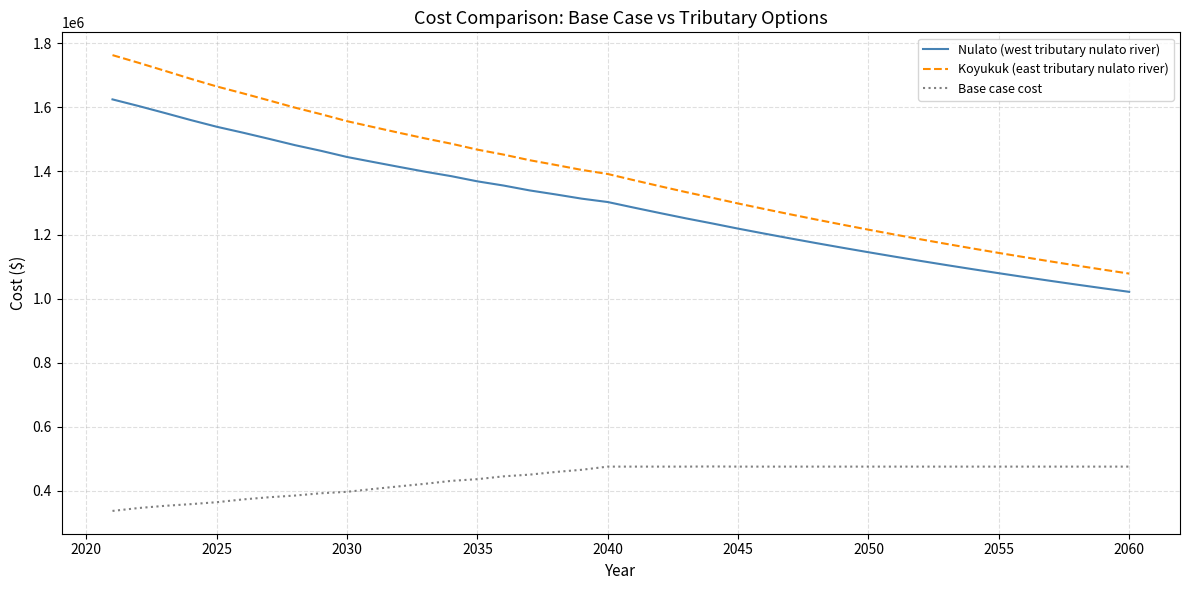

What is the maximum value for Base case cost?

476119.8